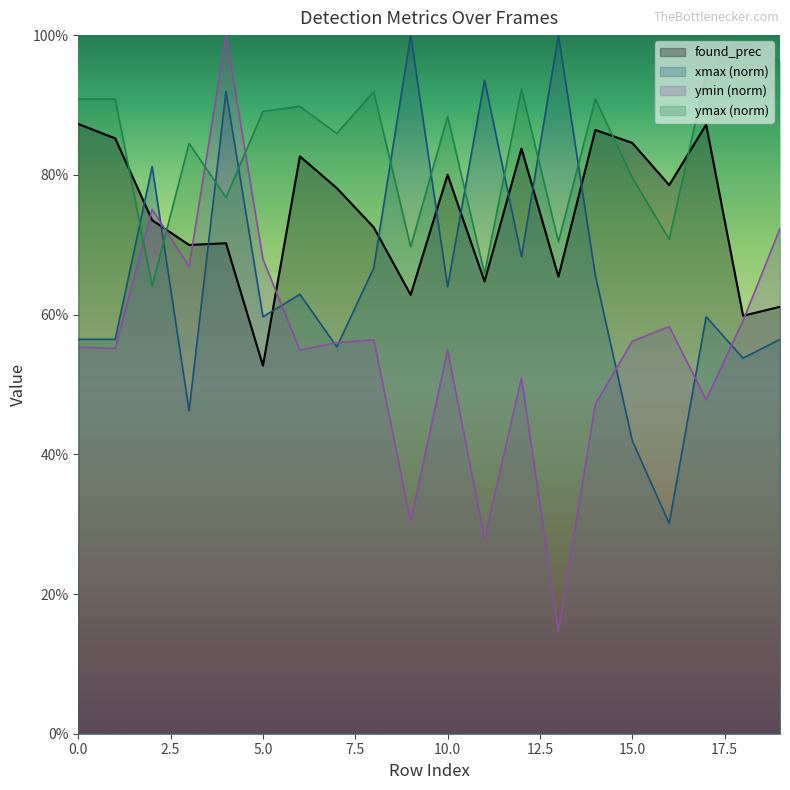

At which label does ymin reach its minimum?

13